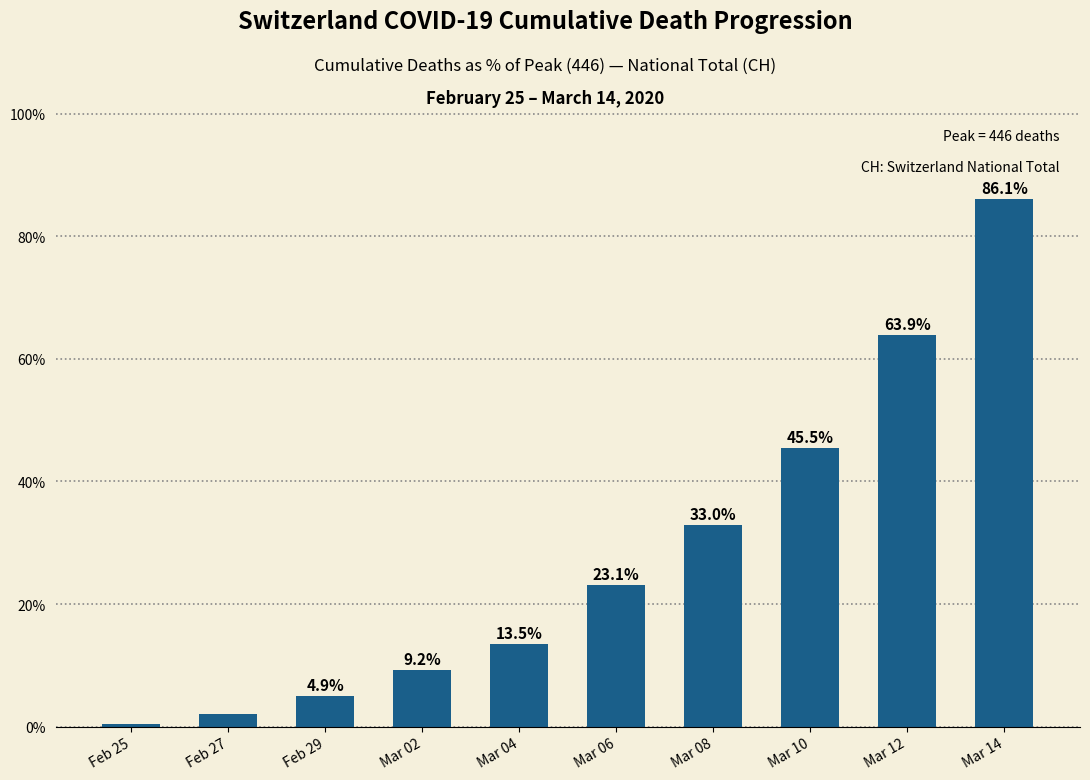

What is the difference between the maximum and minimum values?

85.7